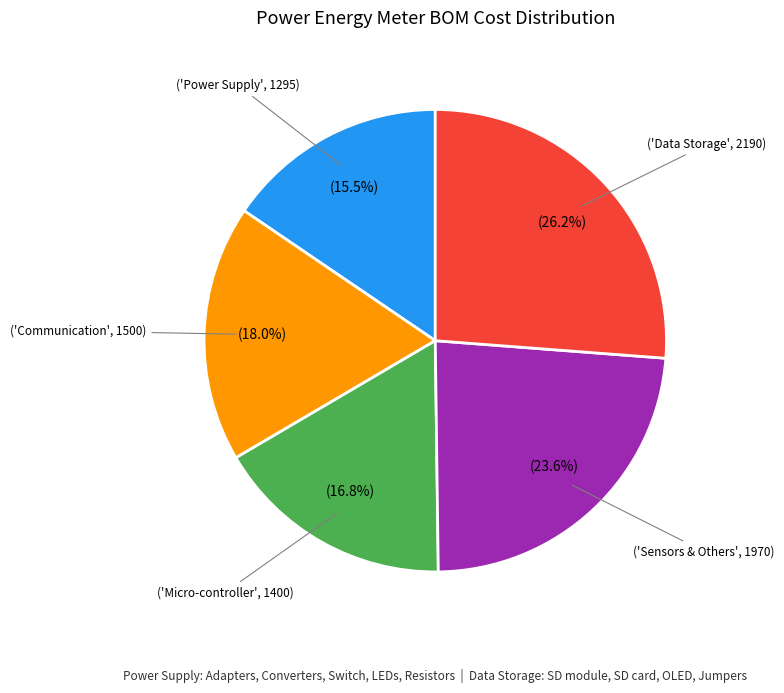

Is there any slice that represents more than half of the pie?

No